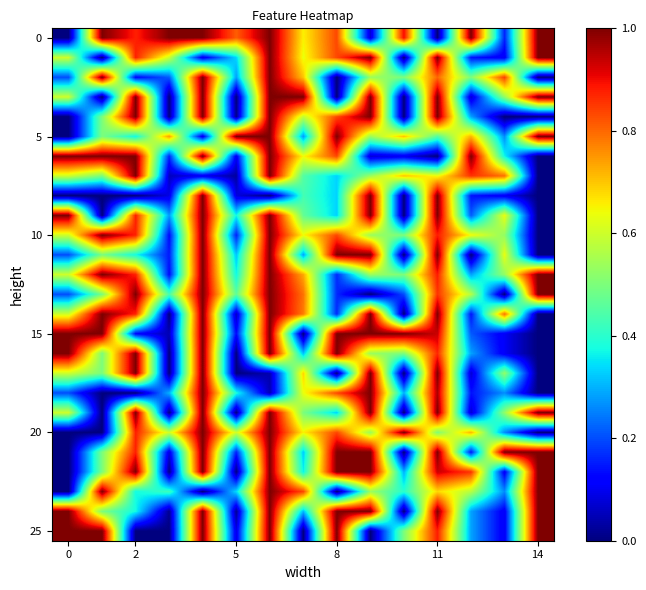

Count the number of data series in this chart.

26